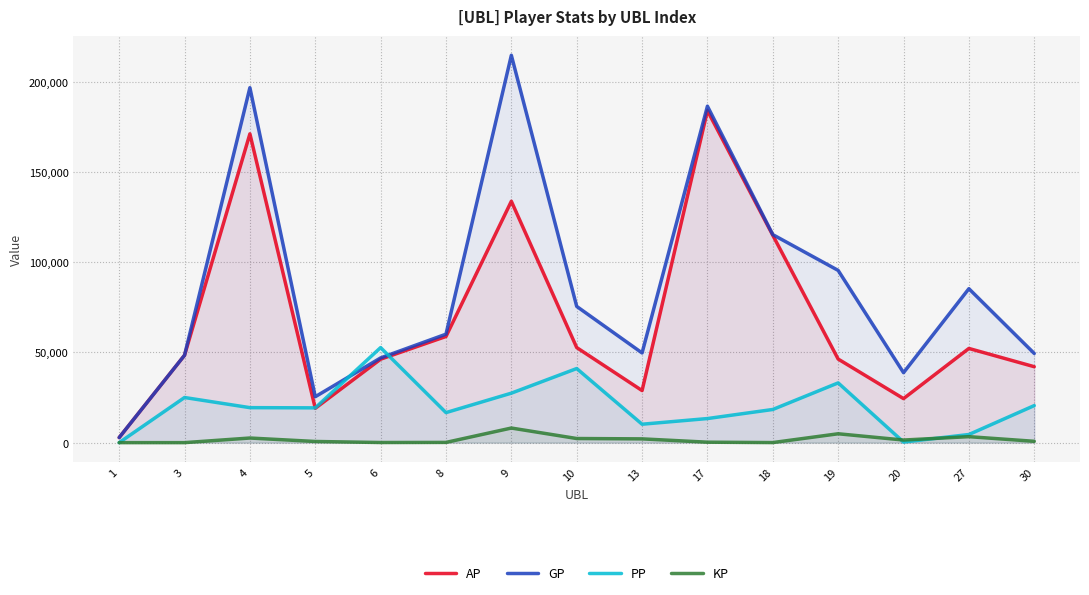

What is the sum of the AP values at 20 and 1?

27212.0